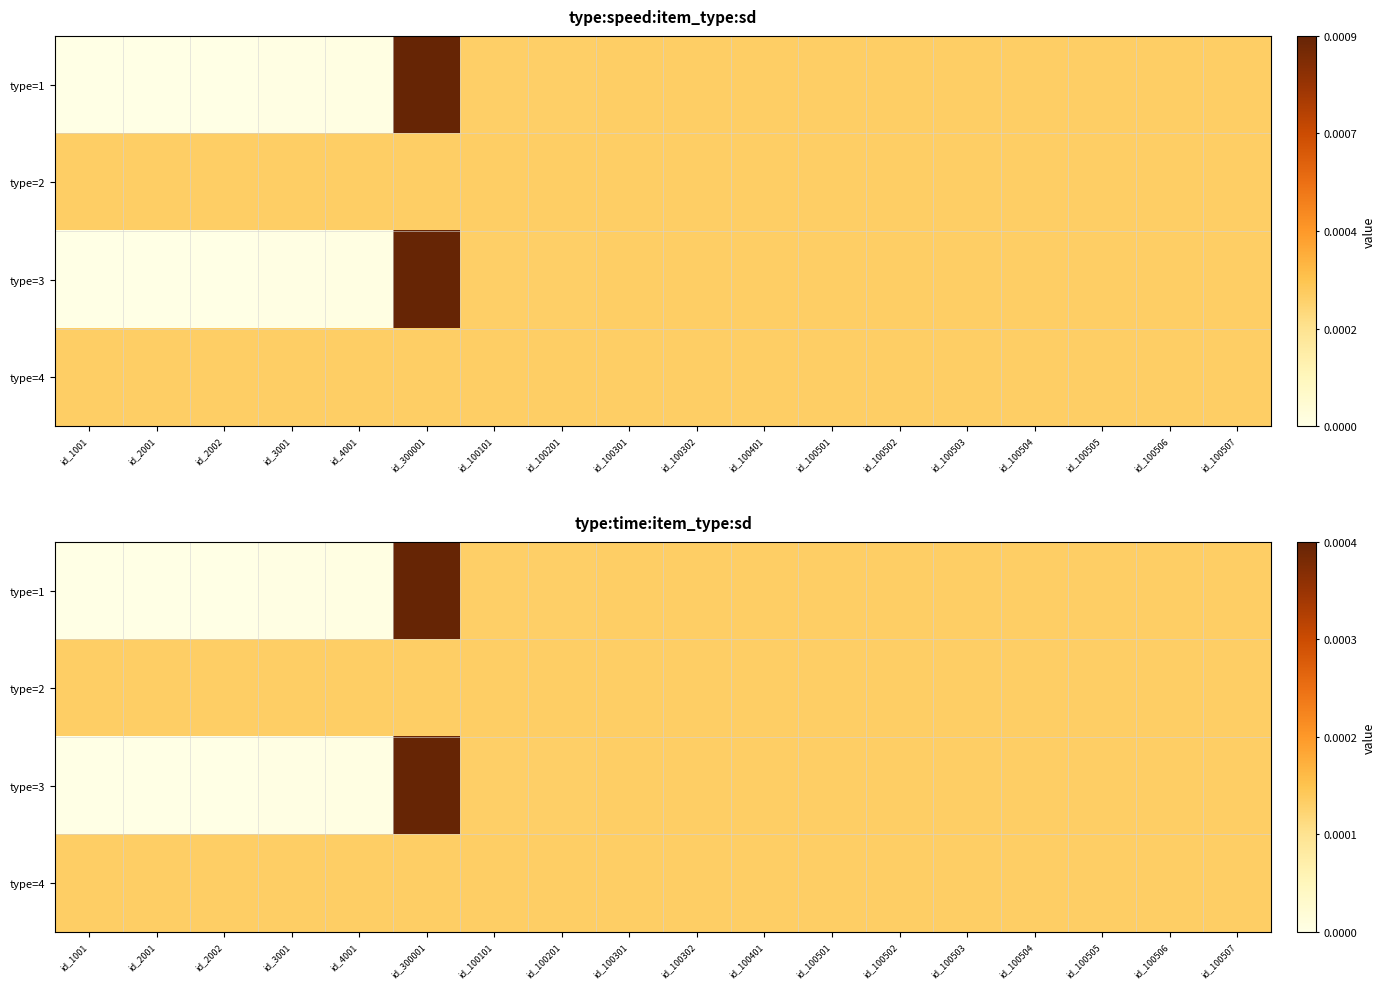

Which series changed the most between id_2002 and id_100504?

type=1